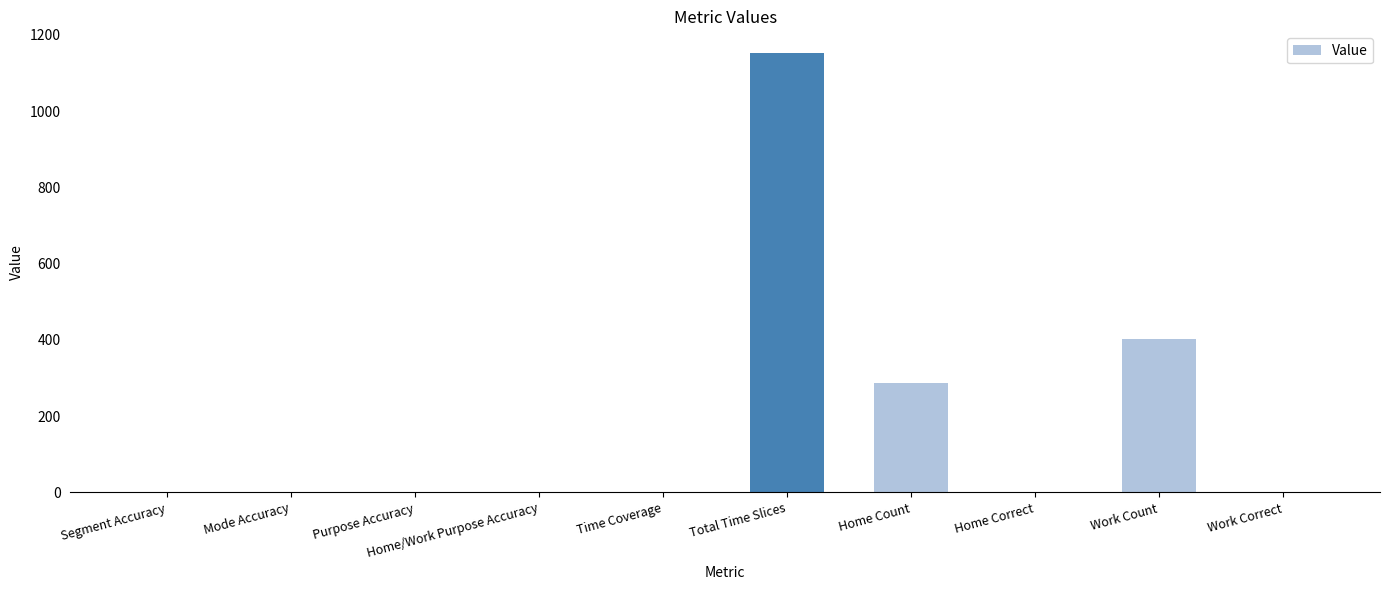

Which has a higher value, Home/Work Purpose Accuracy or Total Time Slices?

Total Time Slices